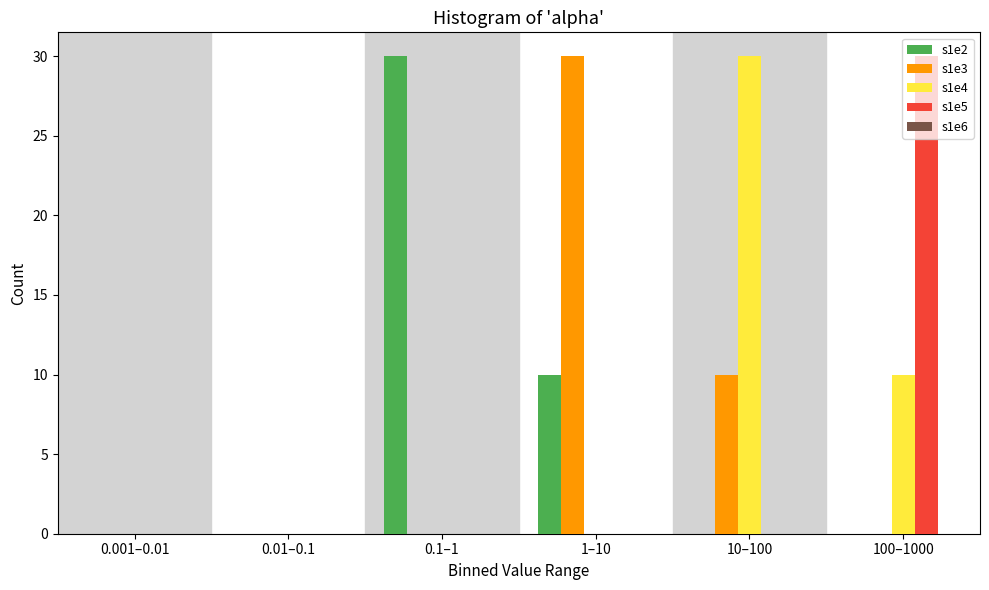

Between 0.001–0.01 and 10–100, which series saw the biggest shift?

s1e4